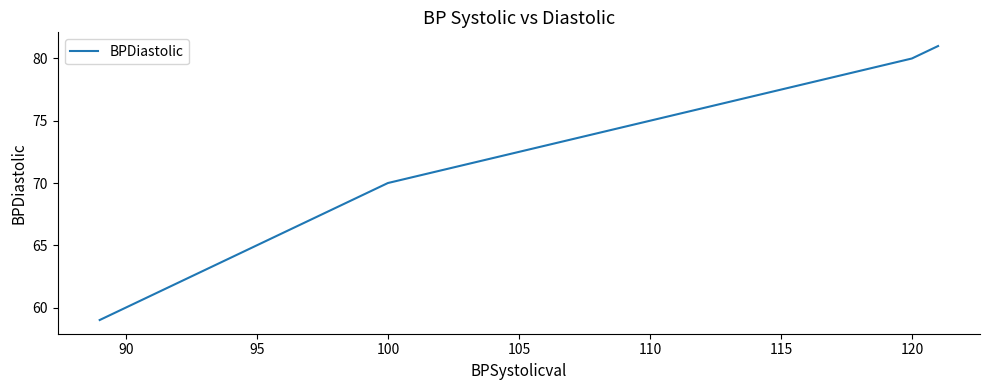

True or false: there are more than 2 points higher than both neighbors.

False